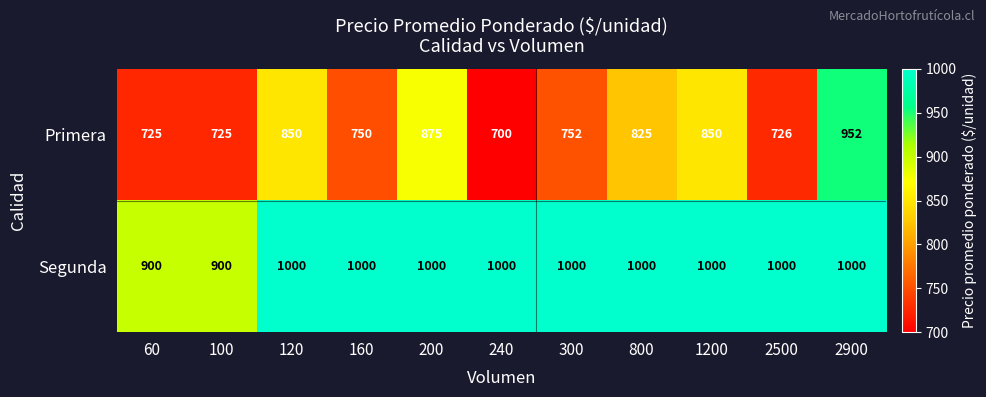

Rank the series at 60 from highest to lowest value.

Segunda, Primera